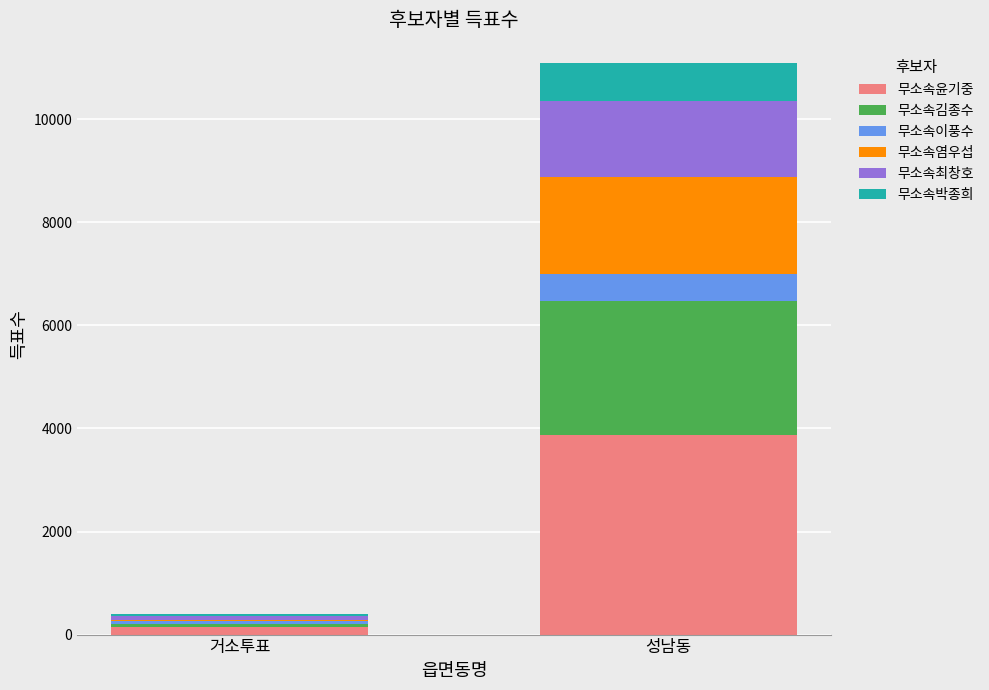

Reading left to right, what are the values for 무소속윤기중?

149	3882